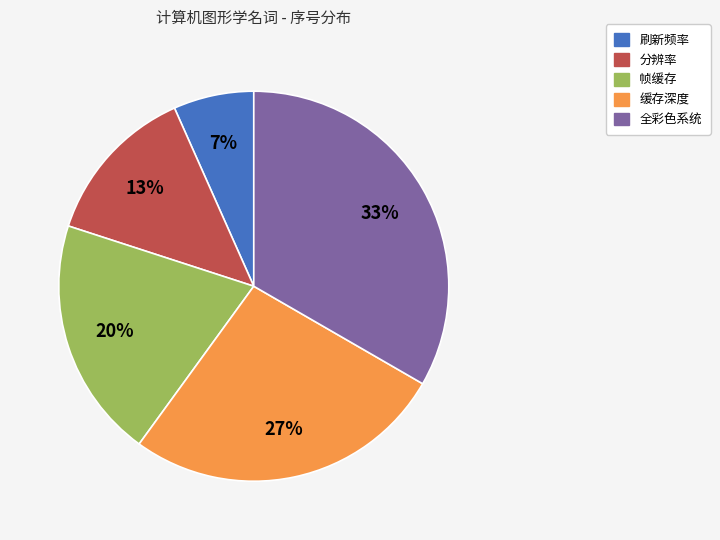

To the nearest percent, what portion does 分辨率 represent?

13%